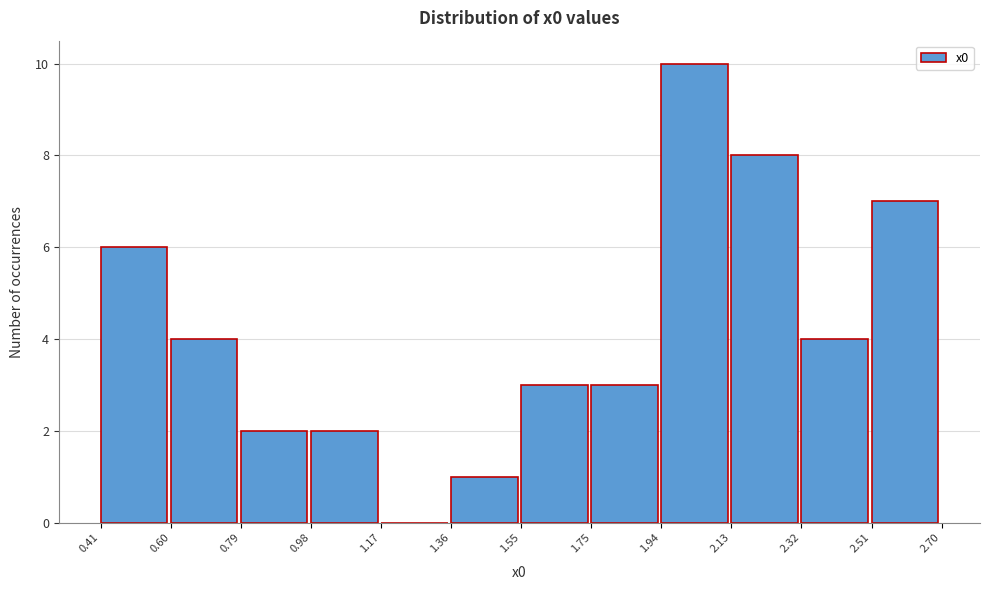

Reading left to right, transcribe this chart: for each bar, give the range it covers on the x-axis and its height. The values are not printed on the chart, so give them approximately, as read against the axis.

0.41 to 0.60: 6
0.60 to 0.79: 4
0.79 to 0.98: 2
0.98 to 1.17: 2
1.17 to 1.36: 0
1.36 to 1.55: 1
1.55 to 1.75: 3
1.75 to 1.94: 3
1.94 to 2.13: 10
2.13 to 2.32: 8
2.32 to 2.51: 4
2.51 to 2.70: 7